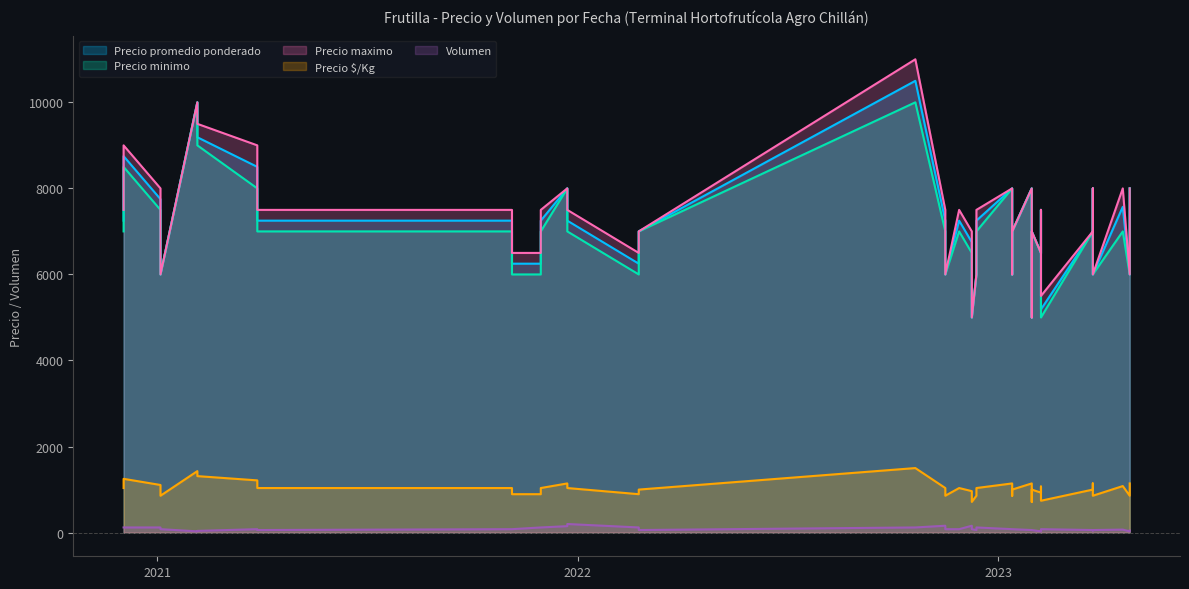

Is it true that Precio minimo equals 6000 at 2022-02-23?

True